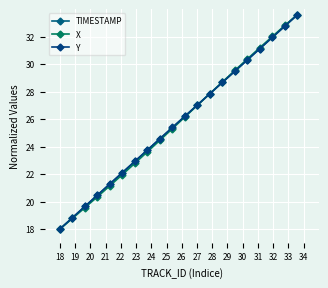

At how many categories does at least one series exceed 21?

16